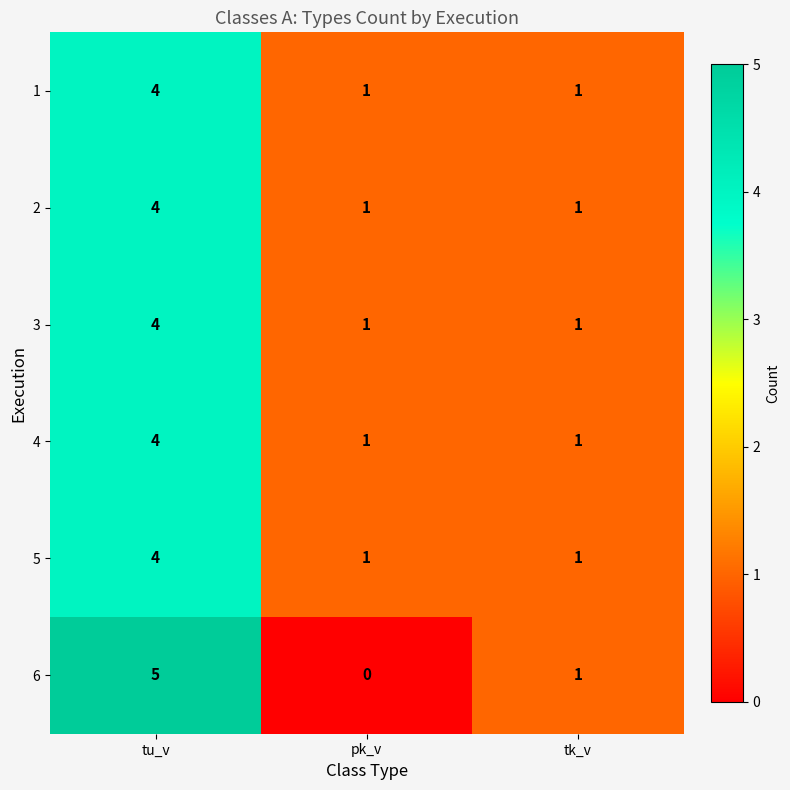

Is it true that 5 equals 1 at tk_v?

True